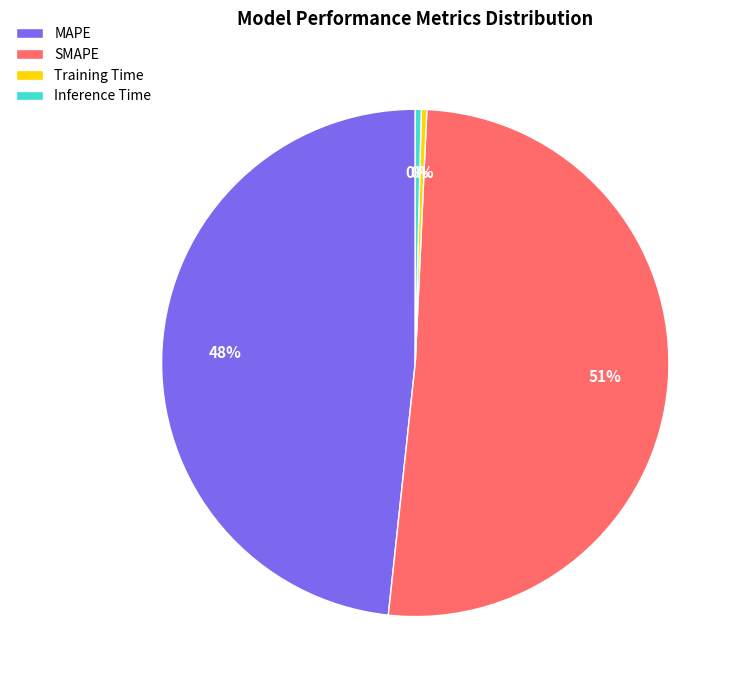

How many slices are in this pie chart?

4